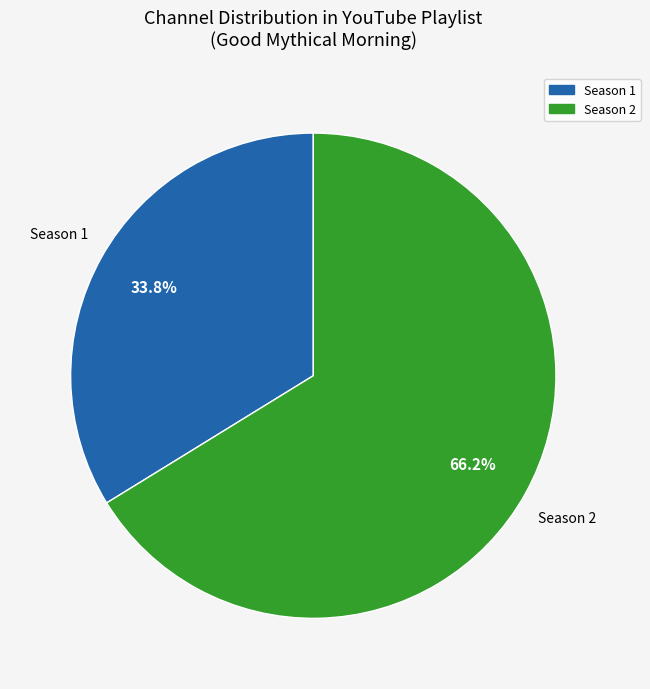

Does any single category account for the majority?

Yes